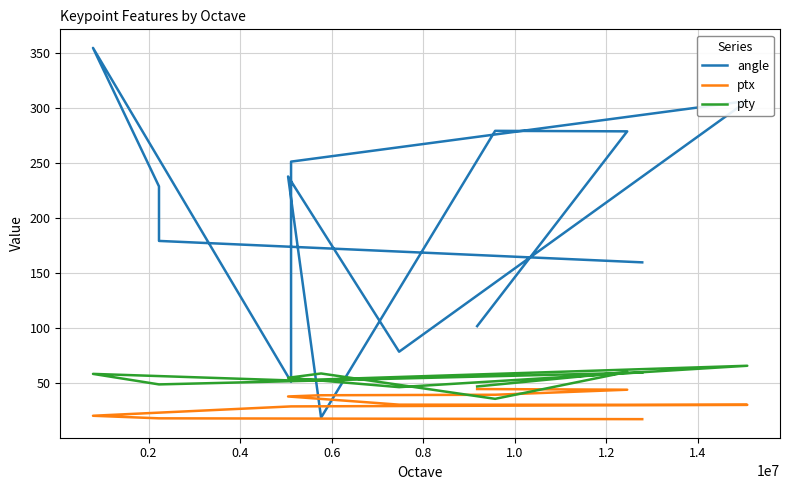

Which series has the largest total across all categories?

angle